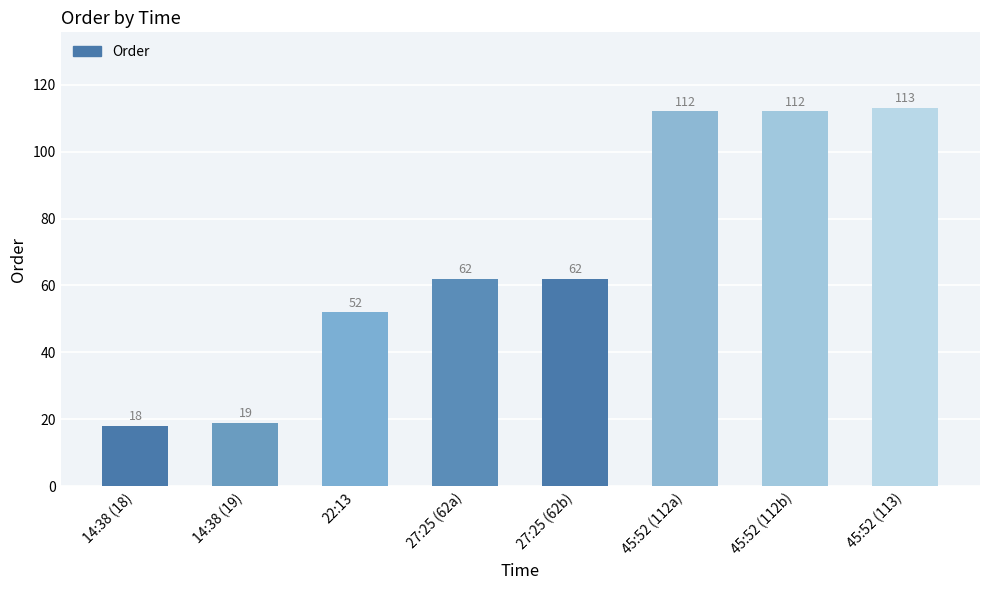

Reading left to right, transcribe all the data shown in this chart.

18	19	52	62	62	112	112	113